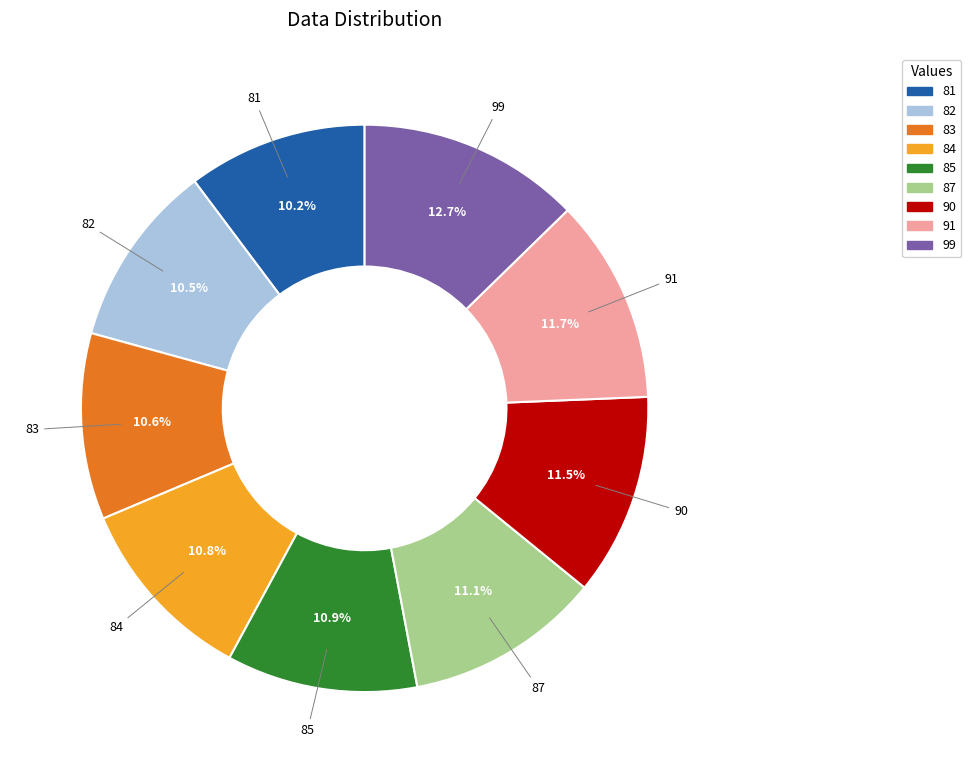

The 87 slice represents 11% of the pie. True or false?

True